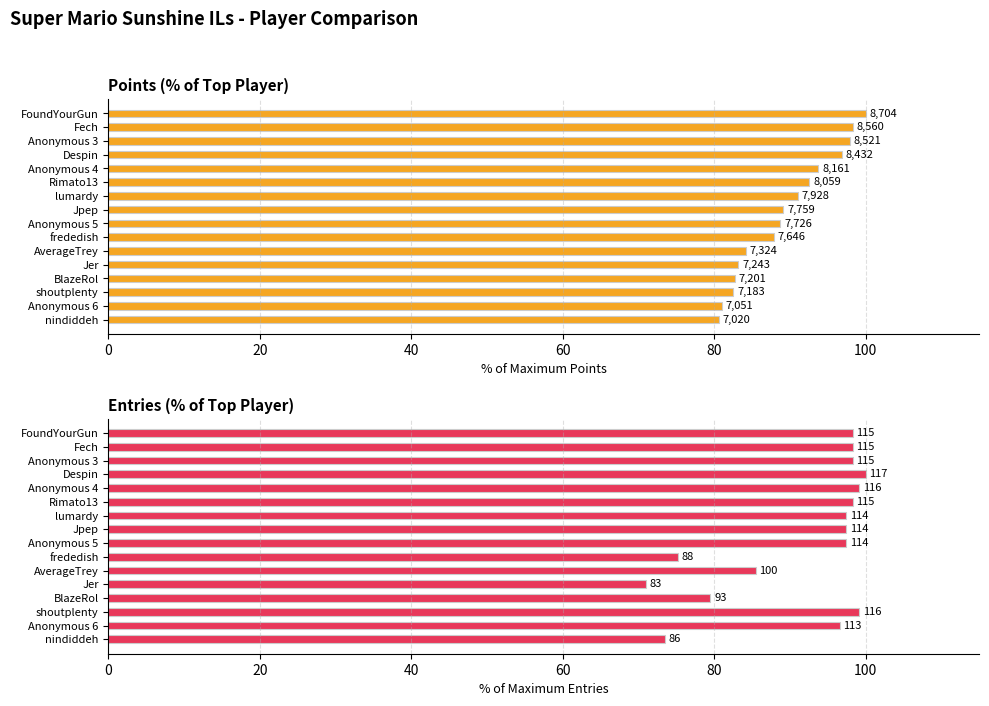

Reading left to right, transcribe all the data shown in this chart.

Points (% of max): 100.0	98.3	97.9	96.9	93.8	92.6	91.1	89.1	88.8	87.8	84.1	83.2	82.7	82.5	81.0	80.7
Entries (% of max): 98.3	98.3	98.3	100.0	99.1	98.3	97.4	97.4	97.4	75.2	85.5	70.9	79.5	99.1	96.6	73.5